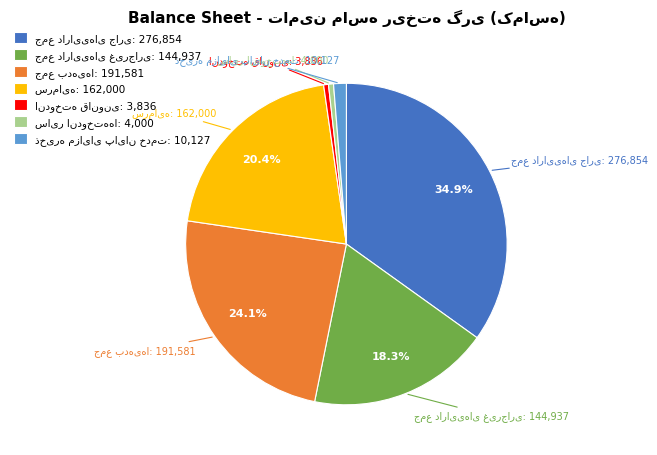

Is there a majority slice in this chart?

No